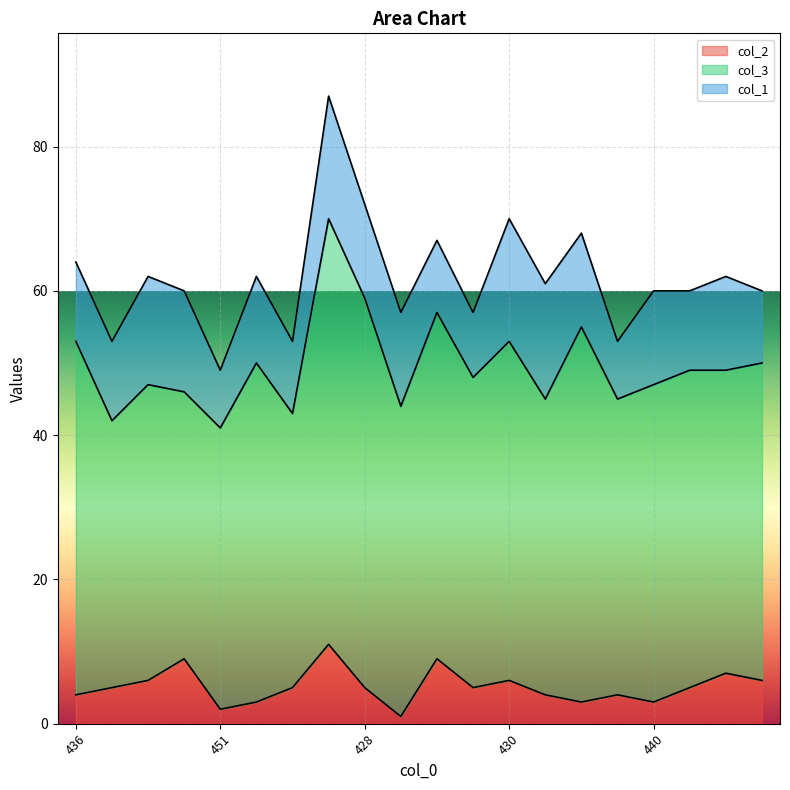

Which has a higher value, 438 or 447?

438